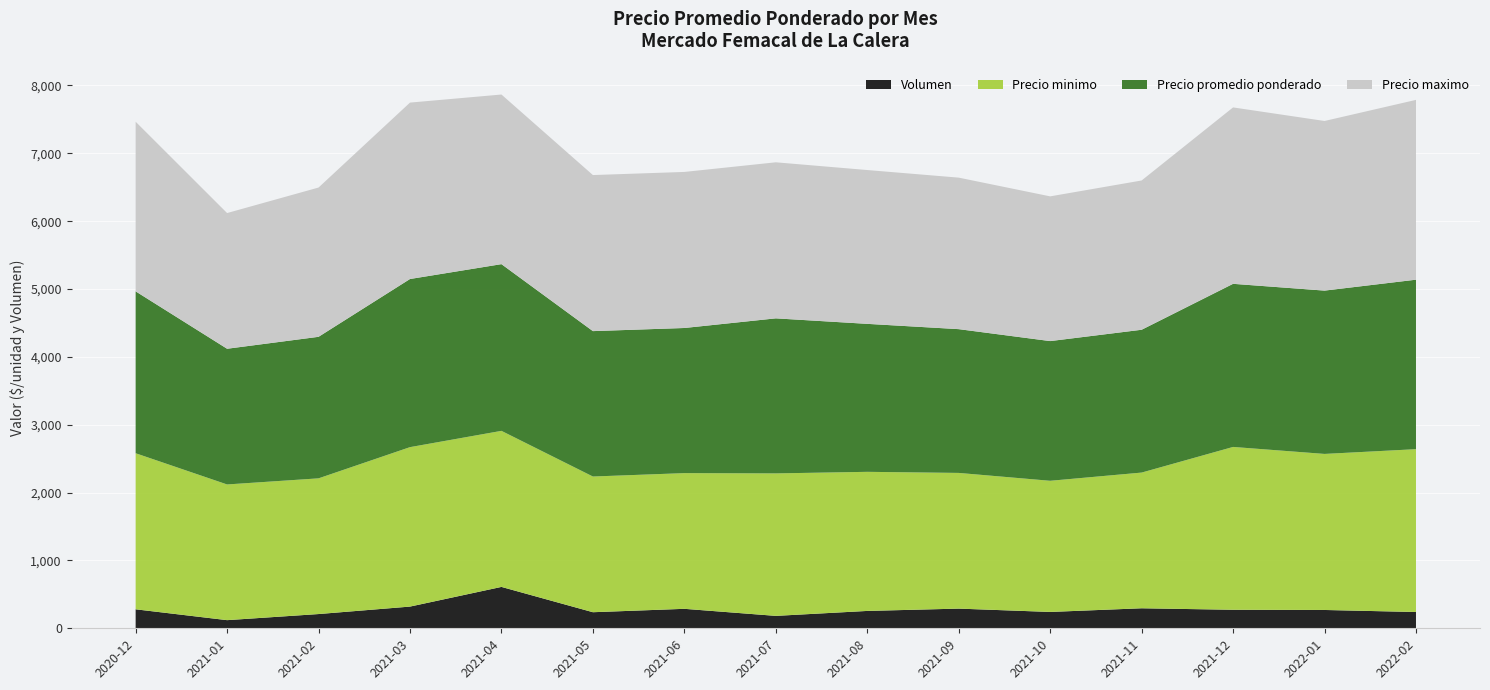

Reading right to left, what are all the values shown in this chart?

Precio minimo: 2400	2300	2400	2000	1933	2000	2050	2100	2000	2000	2300	2350	2000	2000	2300
Precio promedio ponderado: 2498	2407	2404	2105	2059	2119	2181	2285	2139	2143	2457	2478	2086	2000	2386
Precio maximo: 2650	2500	2600	2200	2133	2233	2267	2300	2300	2300	2500	2600	2200	2000	2500
Volumen: 240	270	273	295	241	290	256	183	287	237	610	320	210	120	280